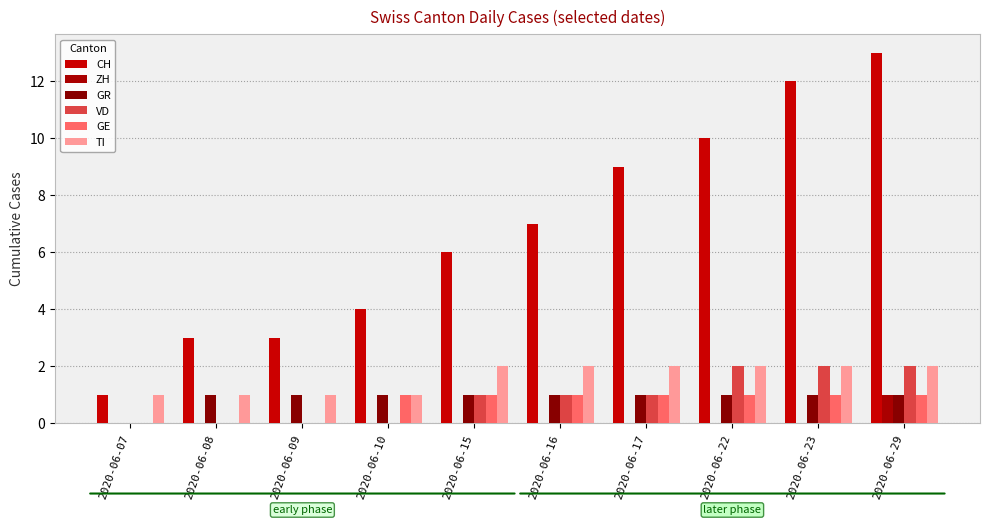

How many categories are shown in the chart?

10